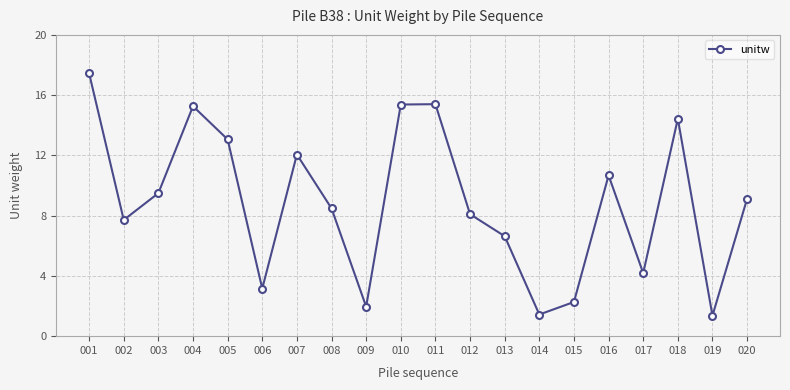

What is the difference between the maximum and minimum values?

16.1